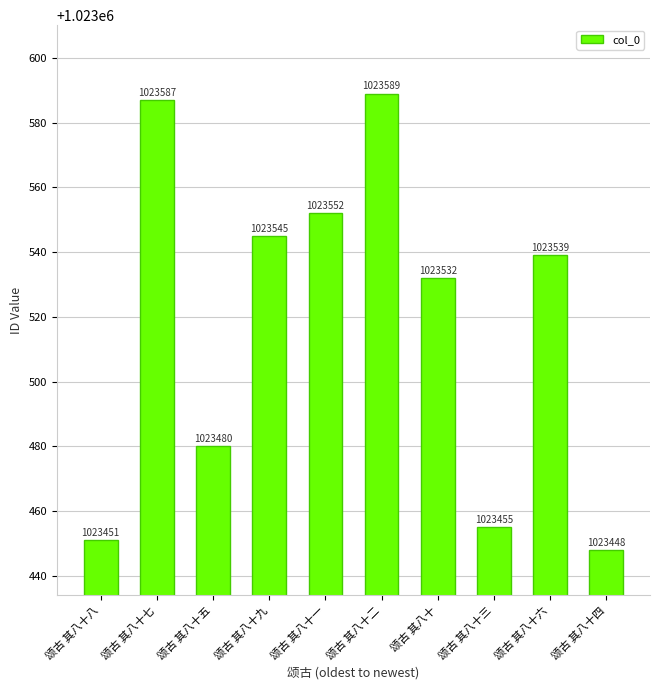

Read the value at 颂古 其八十一.

1023552